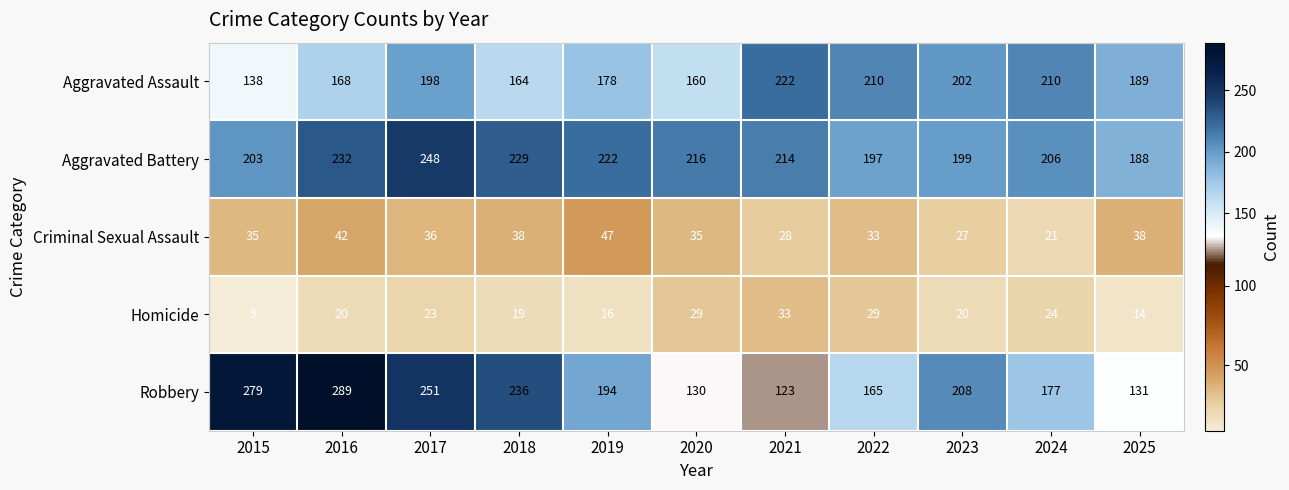

What is the average value of the Robbery series?

198